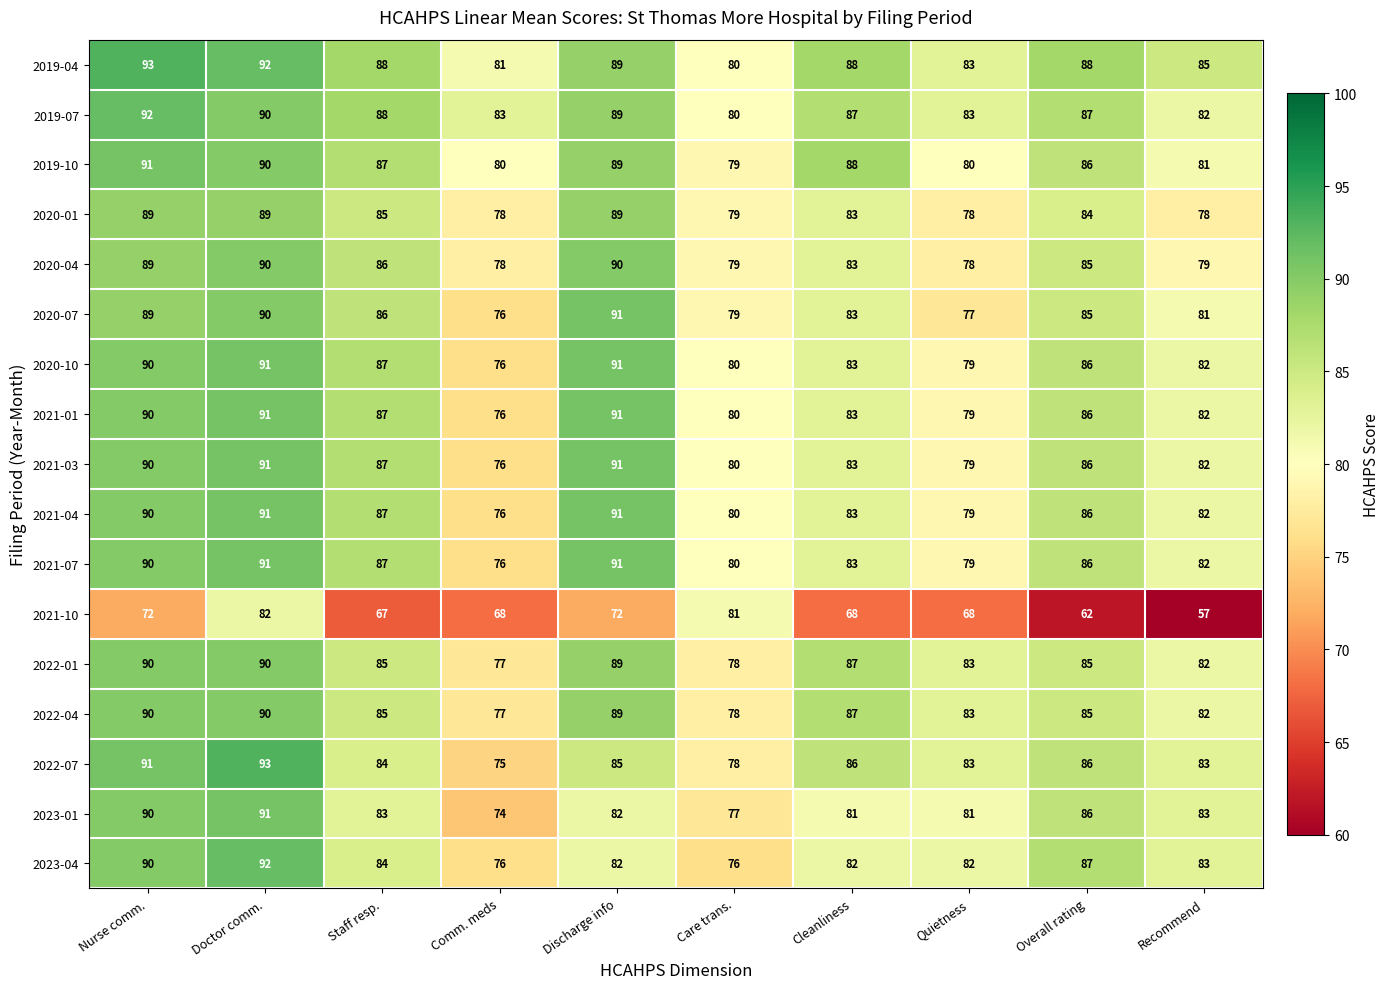

Is the value of 2022-04 at Discharge info greater than the value of 2020-07 at Discharge info?

No